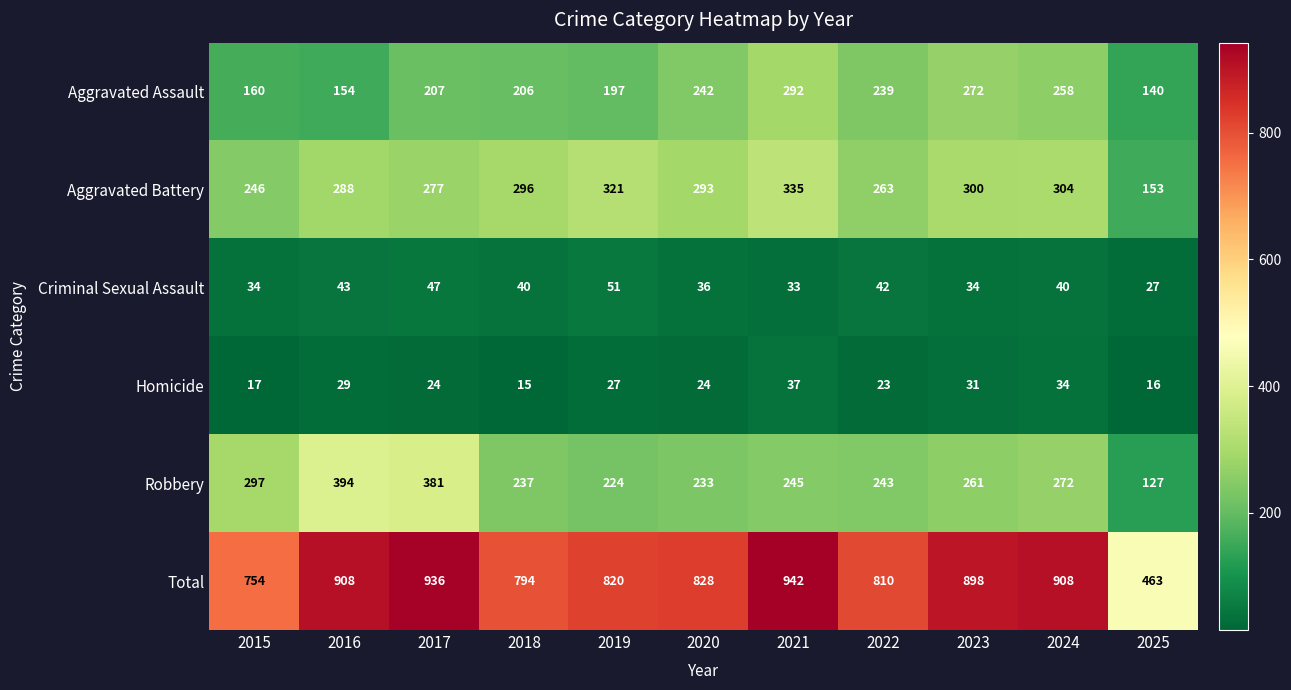

At which category is the sum across all series the highest?

2021